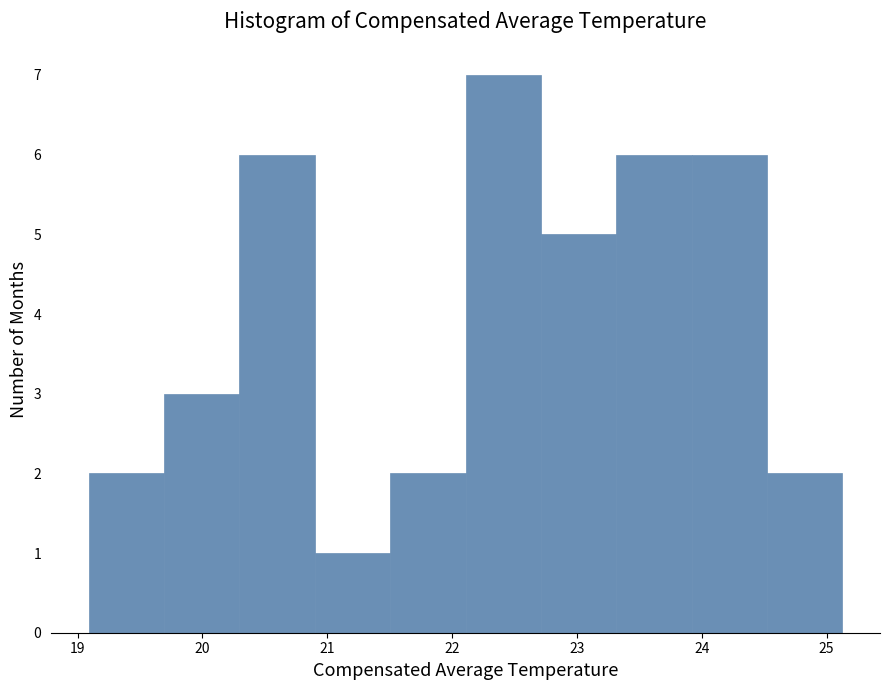

How tall is the bar that spans 22.1 to 22.7 on the x-axis? Neither the bar edges nor the heights are printed on the chart, so give them approximately, as read against the axes.

7